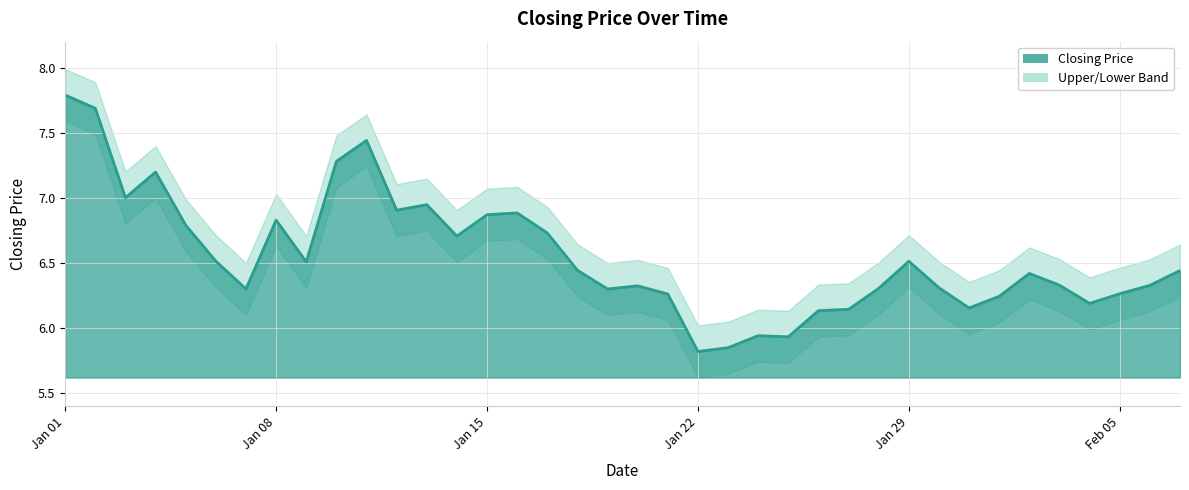

Reading left to right, what are all the values shown in this chart?

Closing Price: 01.01.2024=7.8	02.01.2024=7.7	03.01.2024=7.0	04.01.2024=7.2	05.01.2024=6.8	06.01.2024=6.5	07.01.2024=6.3	08.01.2024=6.8	09.01.2024=6.5	10.01.2024=7.3	11.01.2024=7.4	12.01.2024=6.9	13.01.2024=6.9	14.01.2024=6.7	15.01.2024=6.9	16.01.2024=6.9	17.01.2024=6.7	18.01.2024=6.4	19.01.2024=6.3	20.01.2024=6.3	21.01.2024=6.3	22.01.2024=5.8	23.01.2024=5.8	24.01.2024=5.9	25.01.2024=5.9	26.01.2024=6.1	27.01.2024=6.1	28.01.2024=6.3	29.01.2024=6.5	30.01.2024=6.3	31.01.2024=6.2	01.02.2024=6.2	02.02.2024=6.4	03.02.2024=6.3	04.02.2024=6.2	05.02.2024=6.3	06.02.2024=6.3	07.02.2024=6.4
Upper Band: 01.01.2024=8.0	02.01.2024=7.9	03.01.2024=7.2	04.01.2024=7.4	05.01.2024=7.0	06.01.2024=6.7	07.01.2024=6.5	08.01.2024=7.0	09.01.2024=6.7	10.01.2024=7.5	11.01.2024=7.6	12.01.2024=7.1	13.01.2024=7.1	14.01.2024=6.9	15.01.2024=7.1	16.01.2024=7.1	17.01.2024=6.9	18.01.2024=6.6	19.01.2024=6.5	20.01.2024=6.5	21.01.2024=6.5	22.01.2024=6.0	23.01.2024=6.0	24.01.2024=6.1	25.01.2024=6.1	26.01.2024=6.3	27.01.2024=6.3	28.01.2024=6.5	29.01.2024=6.7	30.01.2024=6.5	31.01.2024=6.4	01.02.2024=6.4	02.02.2024=6.6	03.02.2024=6.5	04.02.2024=6.4	05.02.2024=6.5	06.02.2024=6.5	07.02.2024=6.6
Lower Band: 01.01.2024=7.6	02.01.2024=7.5	03.01.2024=6.8	04.01.2024=7.0	05.01.2024=6.6	06.01.2024=6.3	07.01.2024=6.1	08.01.2024=6.6	09.01.2024=6.3	10.01.2024=7.1	11.01.2024=7.2	12.01.2024=6.7	13.01.2024=6.7	14.01.2024=6.5	15.01.2024=6.7	16.01.2024=6.7	17.01.2024=6.5	18.01.2024=6.2	19.01.2024=6.1	20.01.2024=6.1	21.01.2024=6.1	22.01.2024=5.6	23.01.2024=5.6	24.01.2024=5.7	25.01.2024=5.7	26.01.2024=5.9	27.01.2024=5.9	28.01.2024=6.1	29.01.2024=6.3	30.01.2024=6.1	31.01.2024=6.0	01.02.2024=6.0	02.02.2024=6.2	03.02.2024=6.1	04.02.2024=6.0	05.02.2024=6.1	06.02.2024=6.1	07.02.2024=6.2